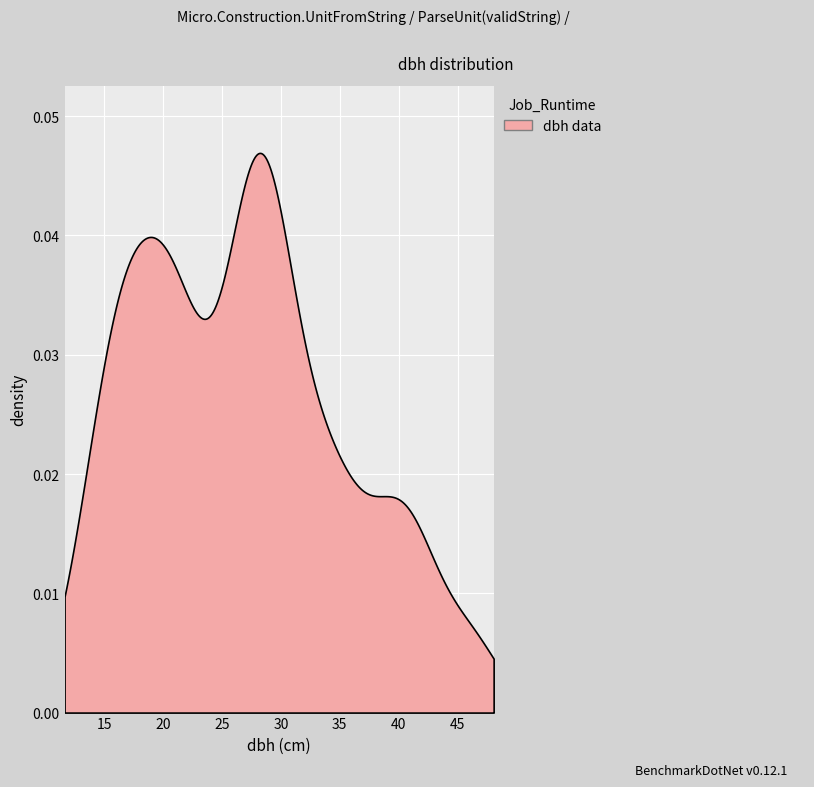

True or false: the data has more than 0 interior local peaks.

True